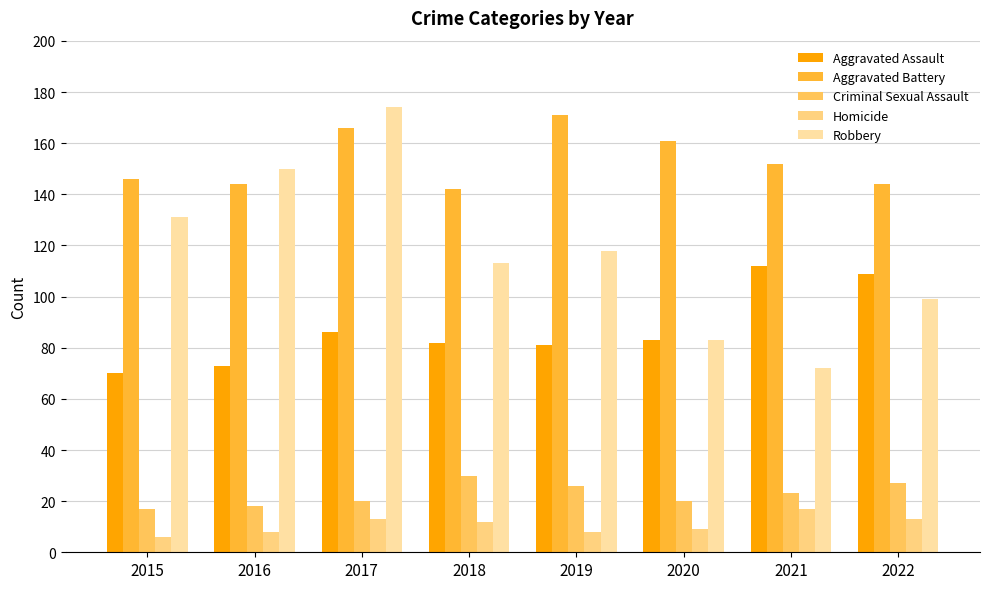

The value of Criminal Sexual Assault at 2020 is 20. True or false?

True